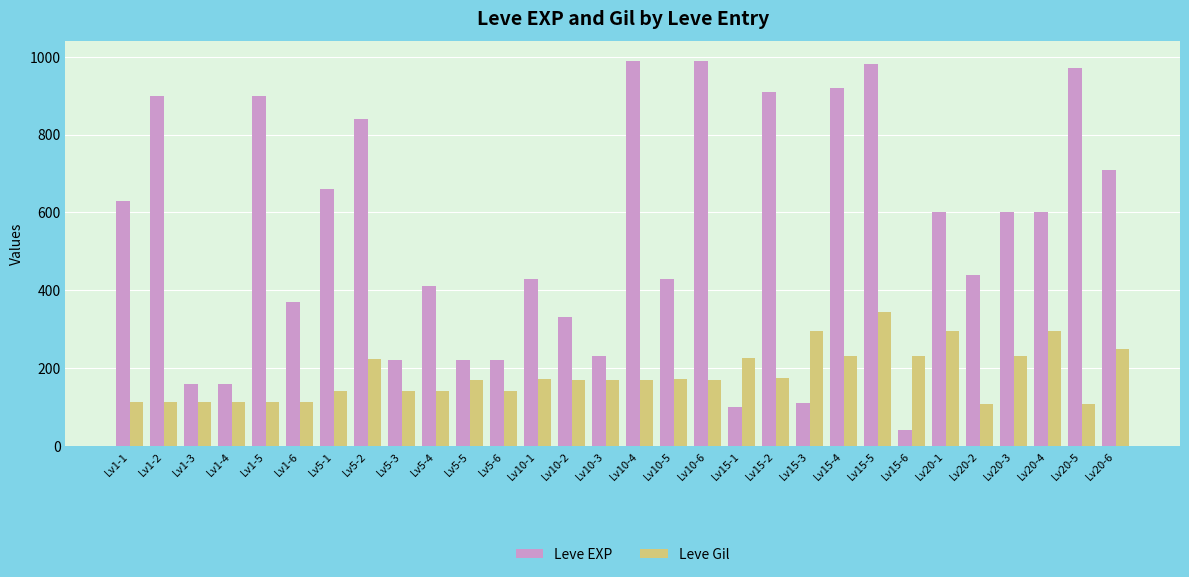

How many bars are there in each group?

2